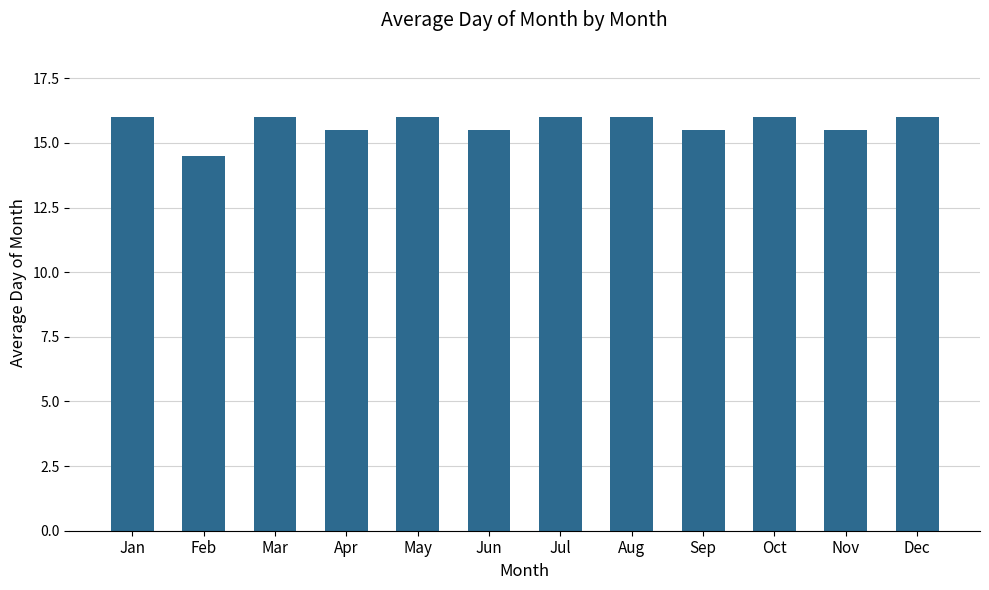

Approximately how many times larger is the value at Jan compared to Mar?

1.0